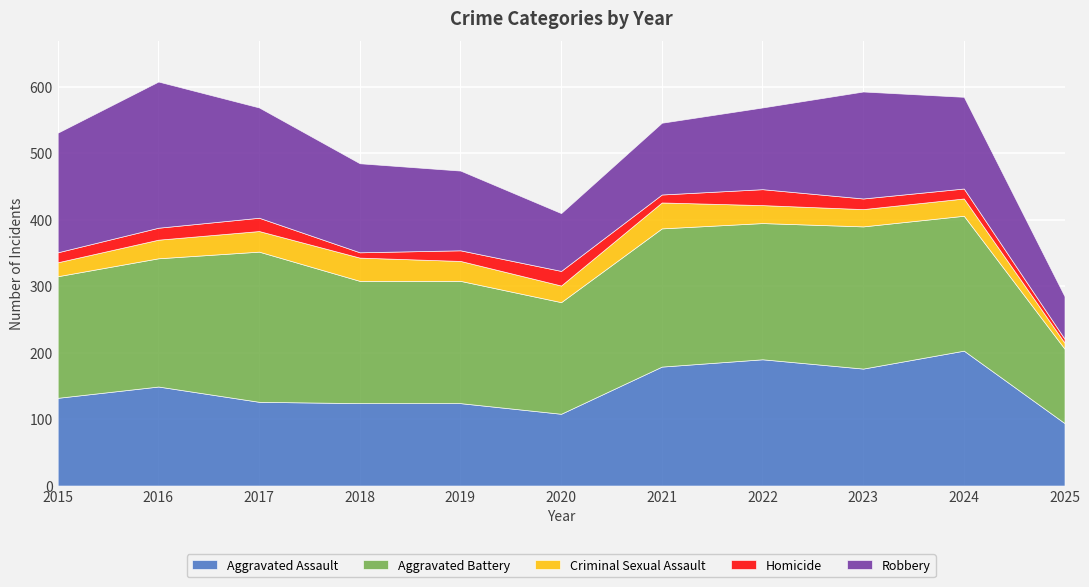

What is the value of the Homicide point at the 10th from the left?

15